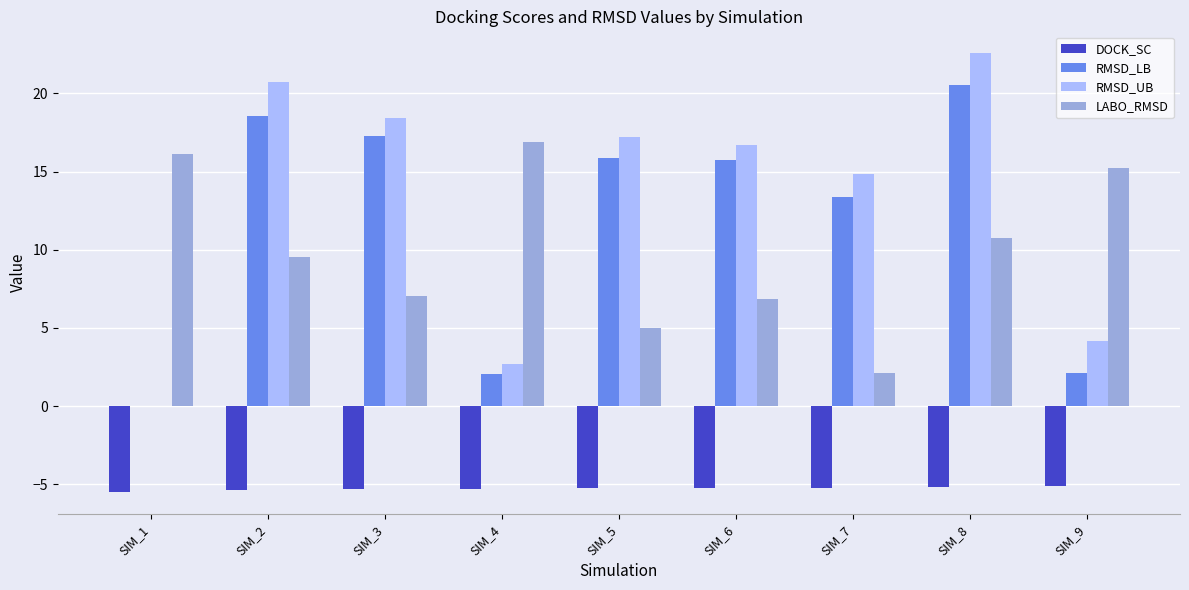

What is the spread (max minus min) of values at SIM_2?

26.1